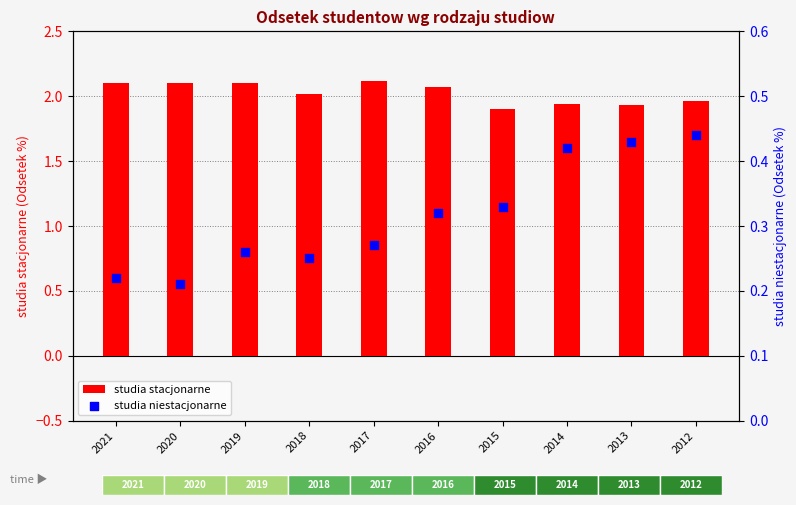

Which series has the largest total across all categories?

studia stacjonarne